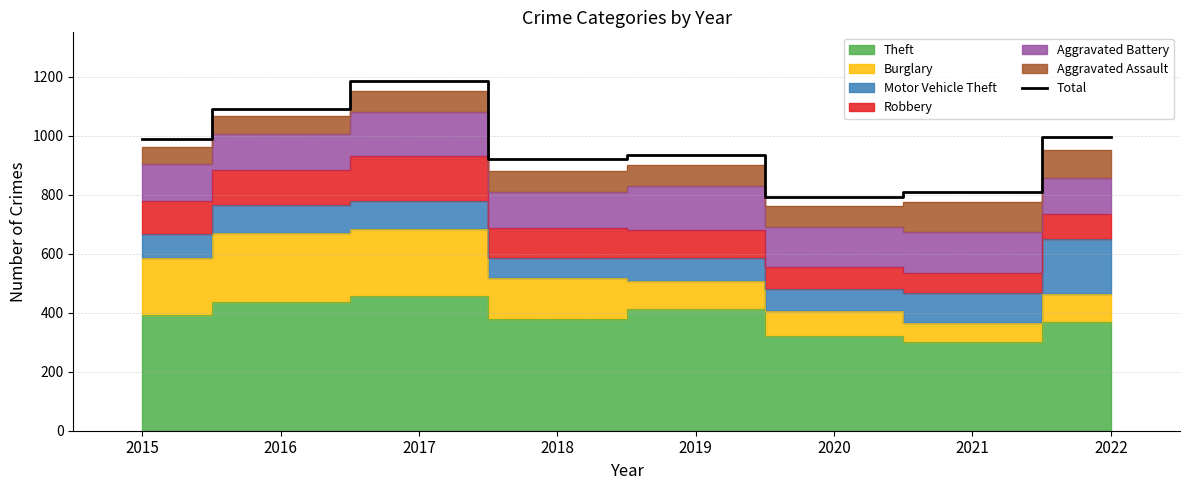

At which label does the data first exceed 988?

2016